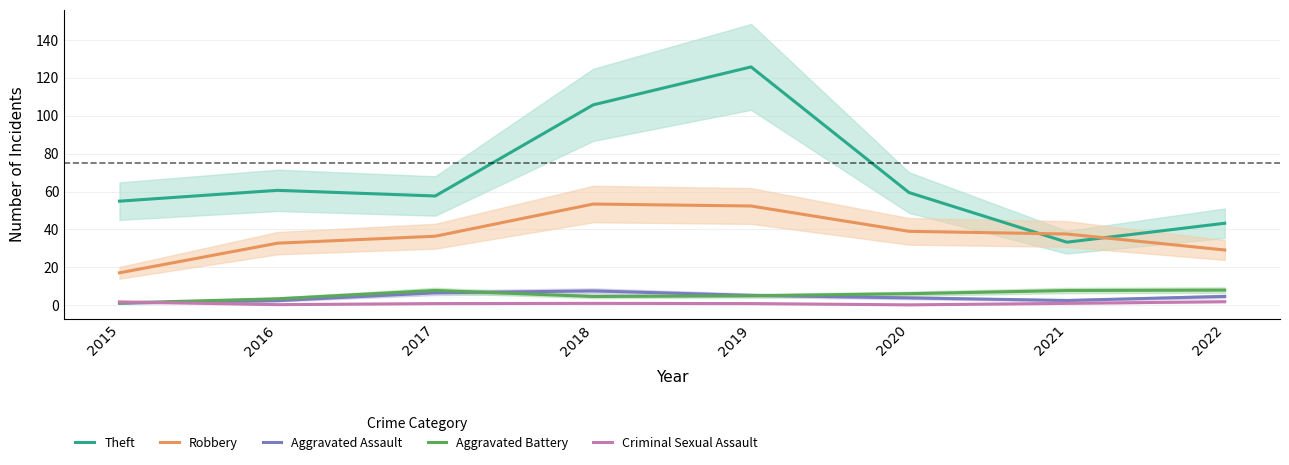

True or false: Robbery has a value of 44.9 at 2022.

False